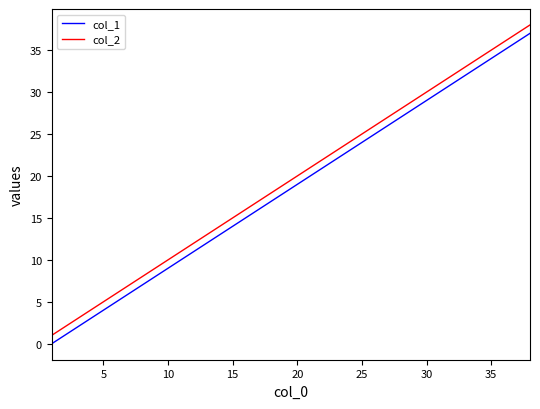

What is the greatest value displayed?

38